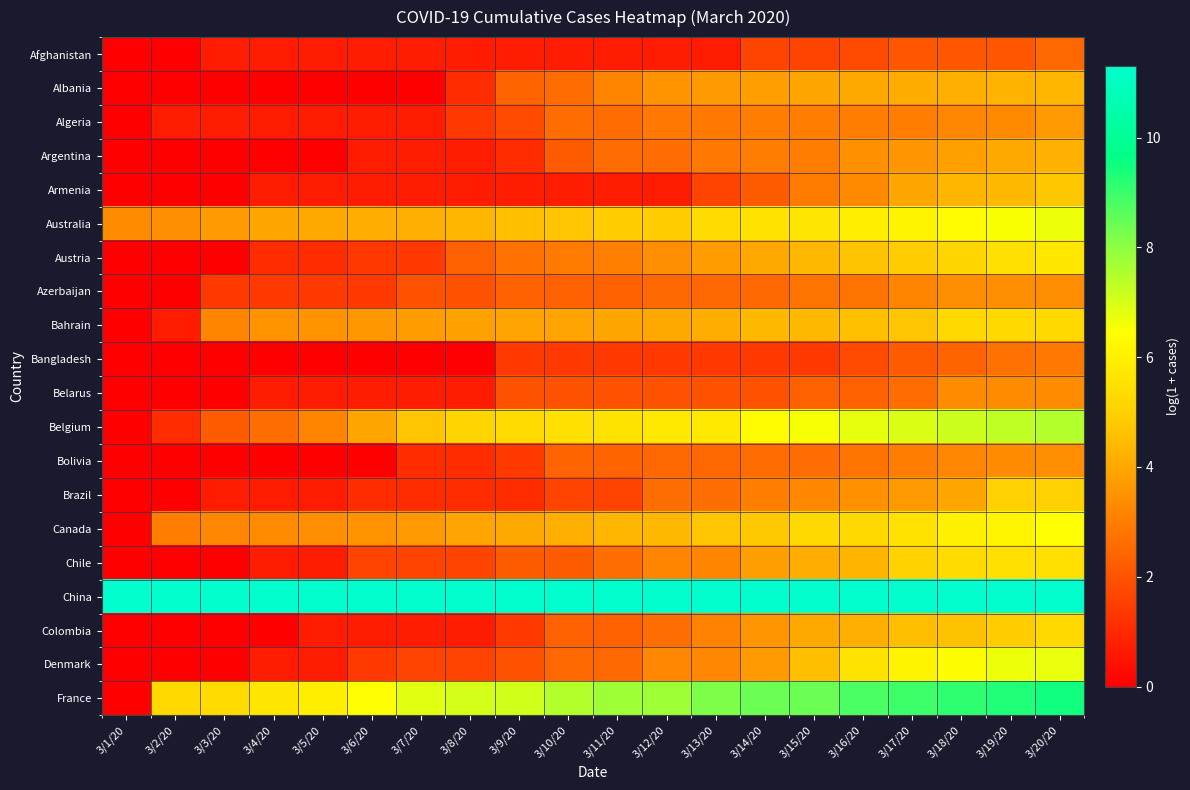

At which category is the sum across all series the highest?

3/20/20